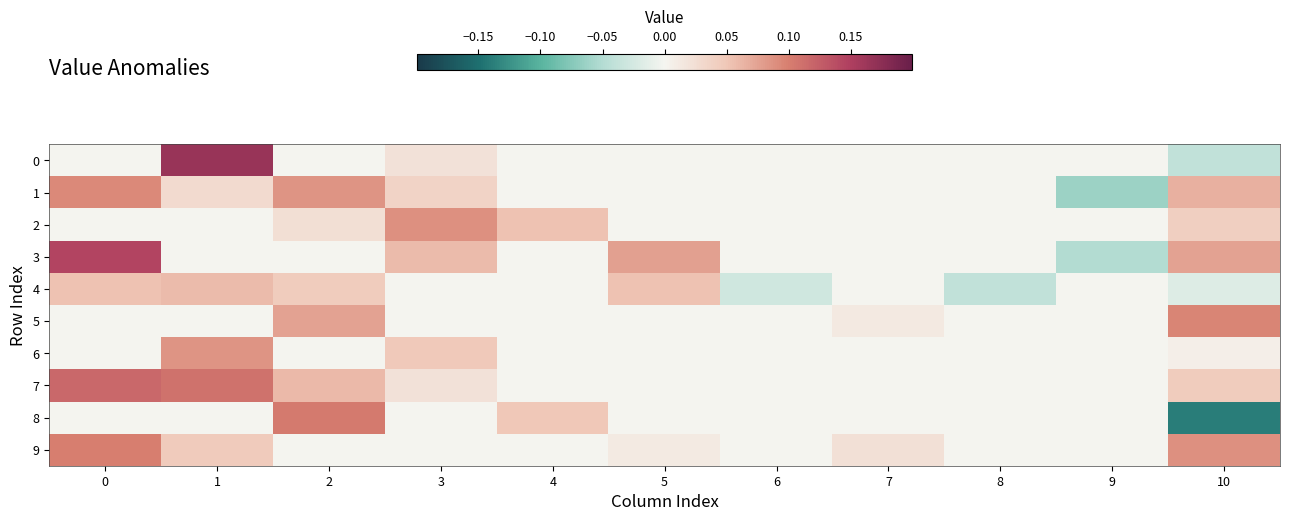

Which series has the widest spread of values?

8